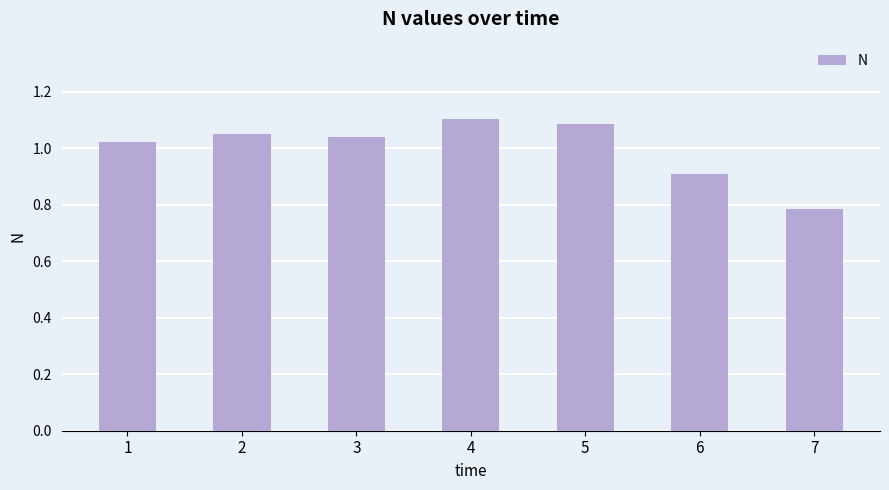

At which category does the chart reach its minimum across all series?

7